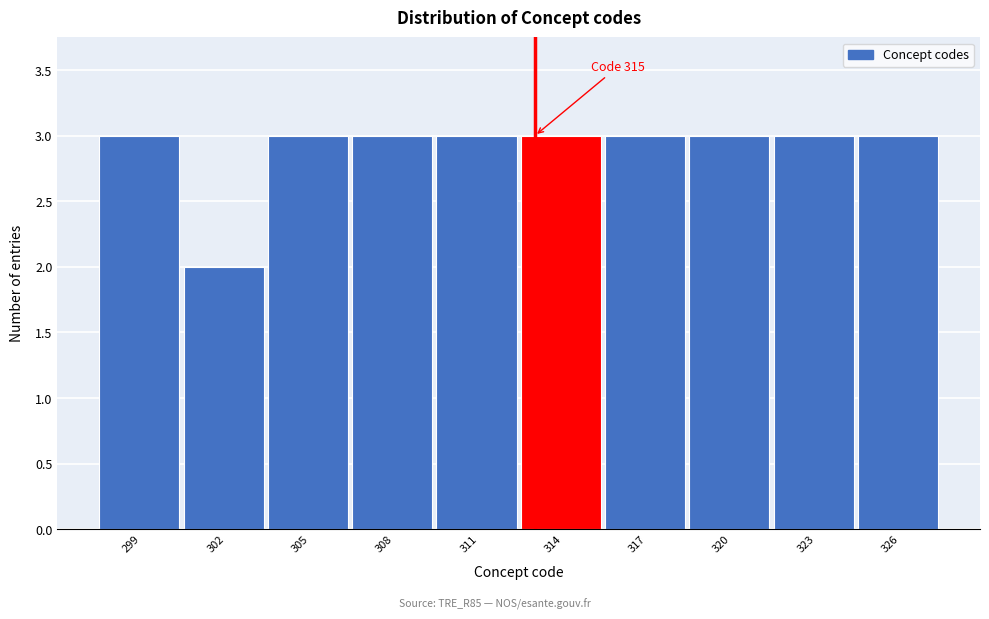

Reading left to right, transcribe all the data shown in this chart.

3	2	3	3	3	3	3	3	3	3